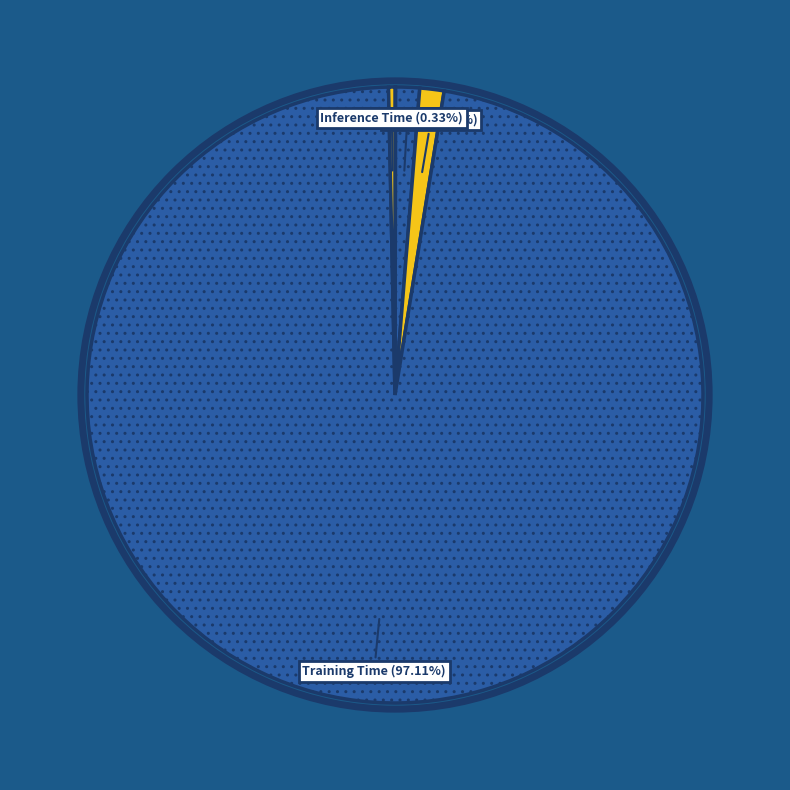

Between Inference Time and SMAPE, which is larger?

SMAPE